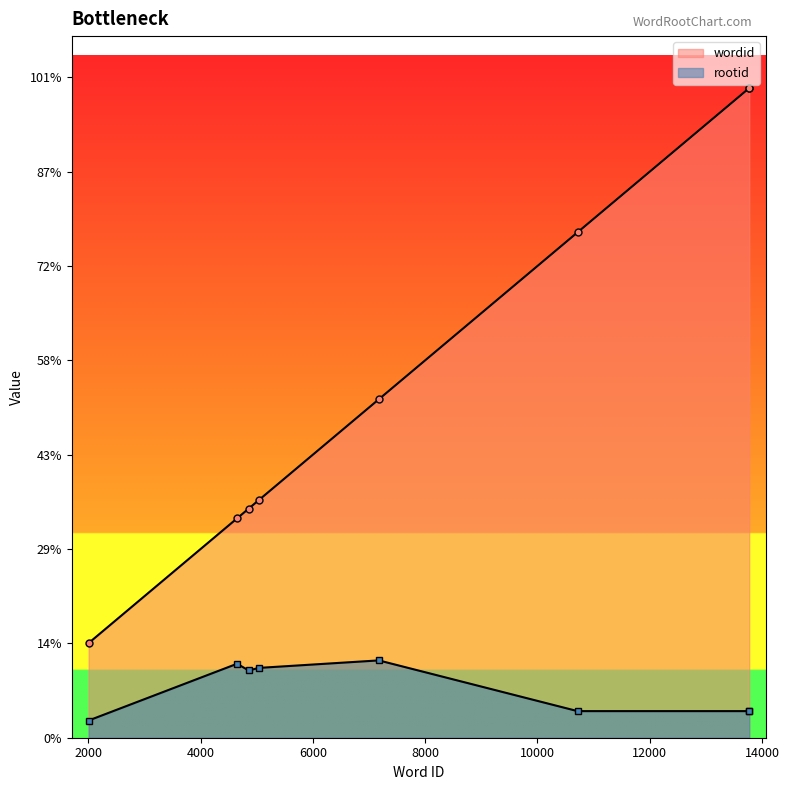

Reading left to right, extract all data points from this chart.

wordid: 2006	4650	4856	5036	7174	10714	13770	13771
rootid: 365	1568	1426	1480	1639	564	564	564